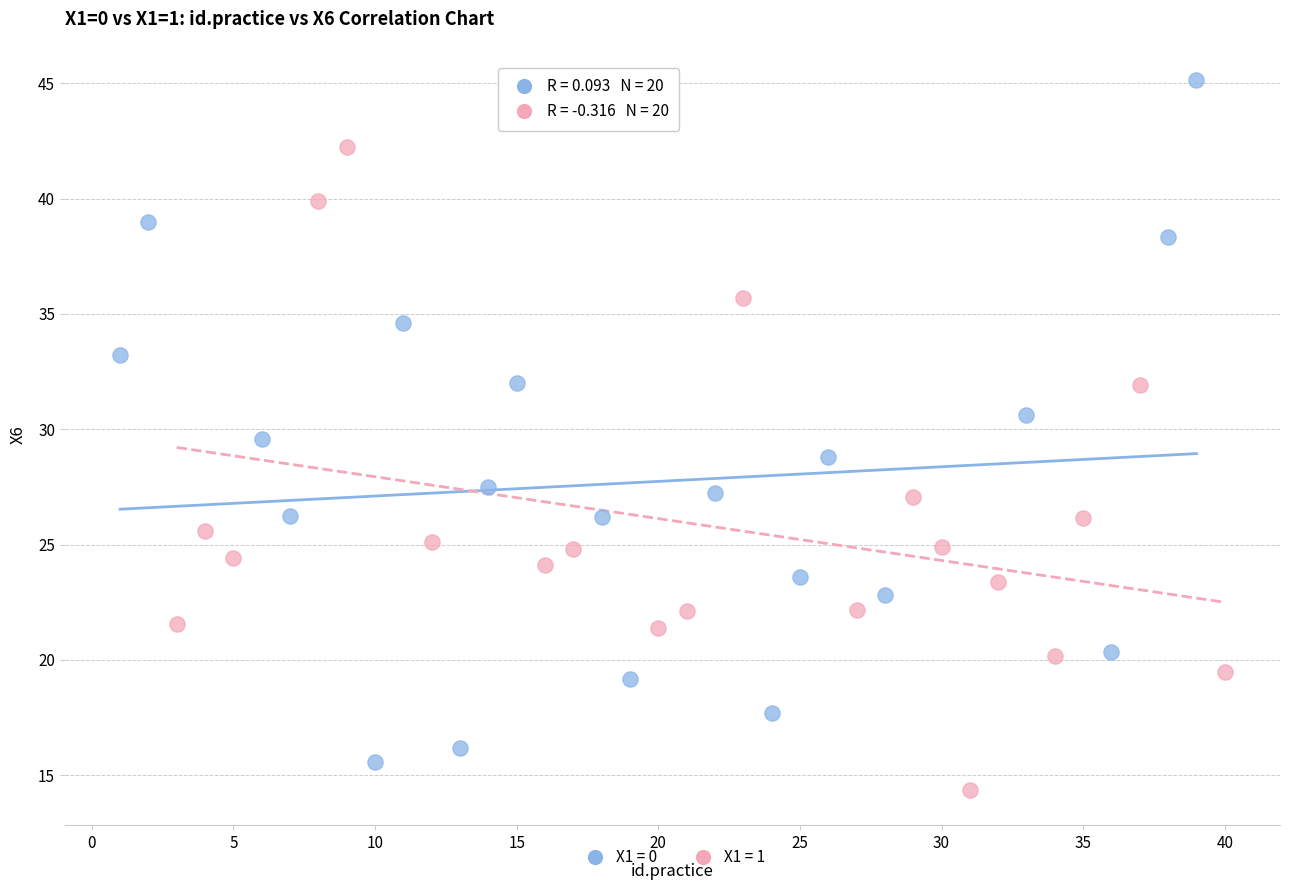

What are all the series names shown in the legend?

X1 = 0, X1 = 1